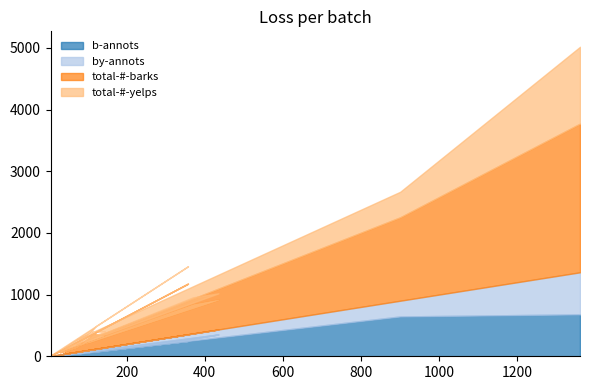

What are all the series names shown in the legend?

b-annots, by-annots, total-#-barks, total-#-yelps